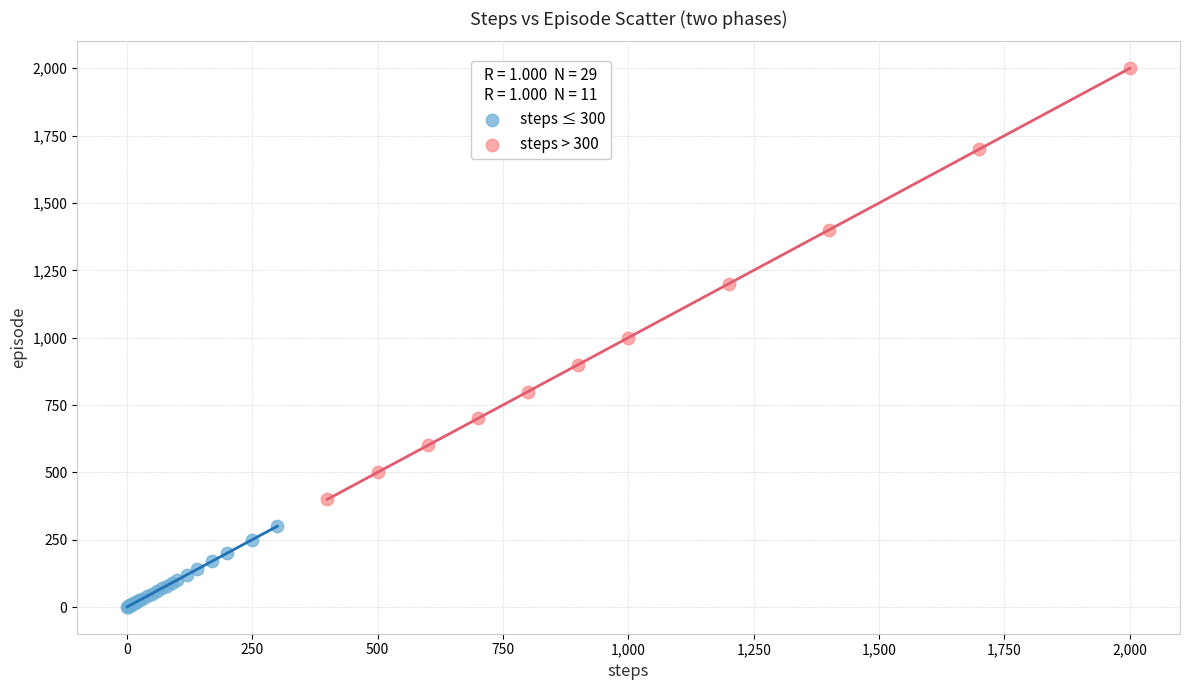

Which series has the widest spread of Y values?

steps > 300